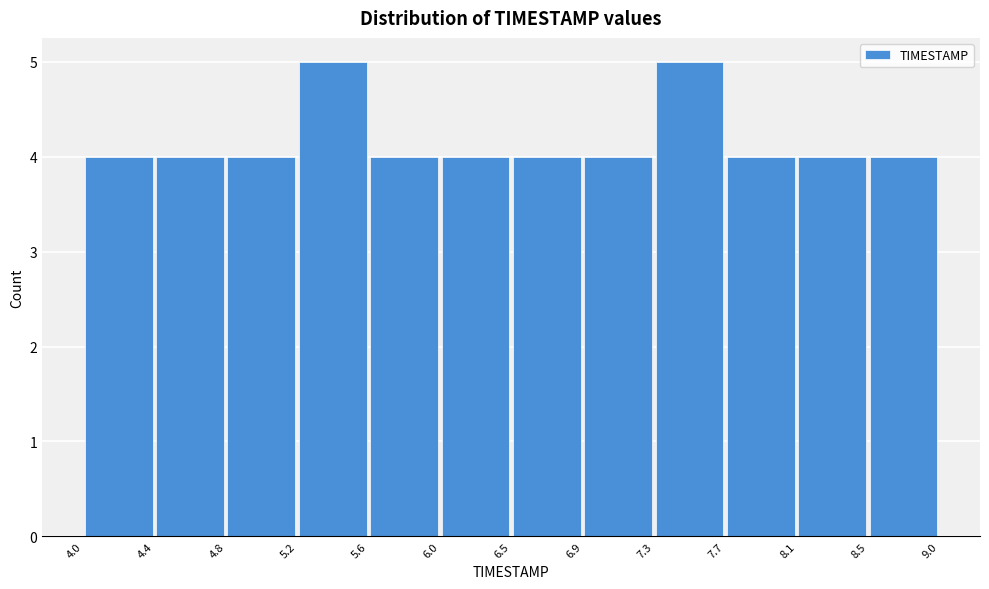

Reading left to right, transcribe this chart: for each bar, give the range it covers on the x-axis and its height. The values are not printed on the chart, so give them approximately, as read against the axis.

4.0 to 4.4: 4
4.4 to 4.8: 4
4.8 to 5.2: 4
5.2 to 5.6: 5
5.6 to 6.0: 4
6.0 to 6.5: 4
6.5 to 6.9: 4
6.9 to 7.3: 4
7.3 to 7.7: 5
7.7 to 8.1: 4
8.1 to 8.5: 4
8.5 to 9.0: 4